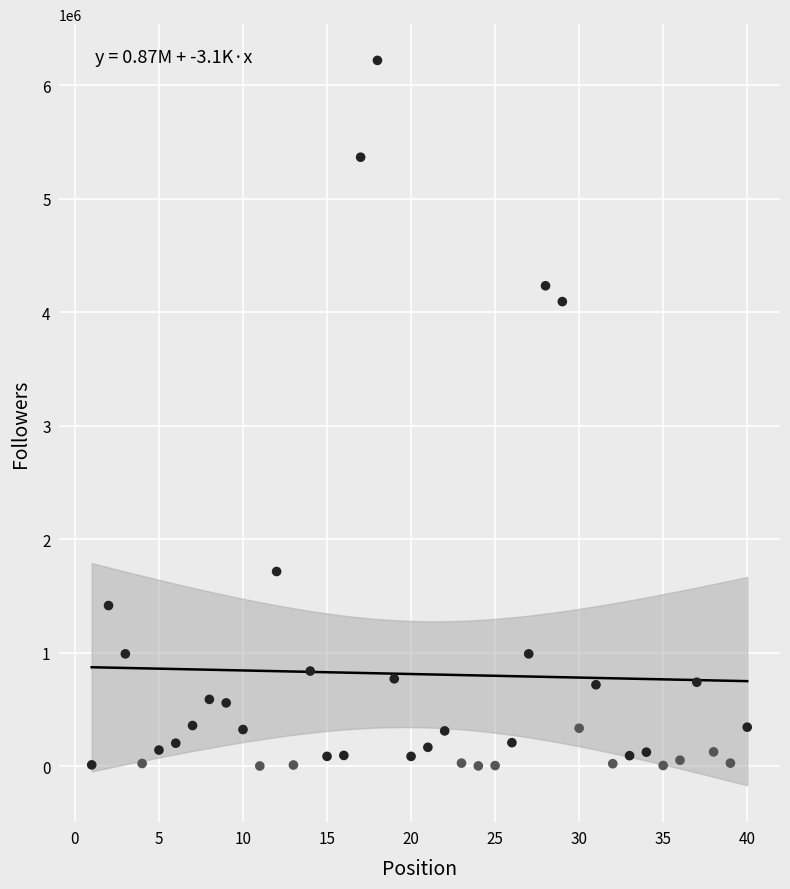

What is the range of Y values (max minus min)?

6216678